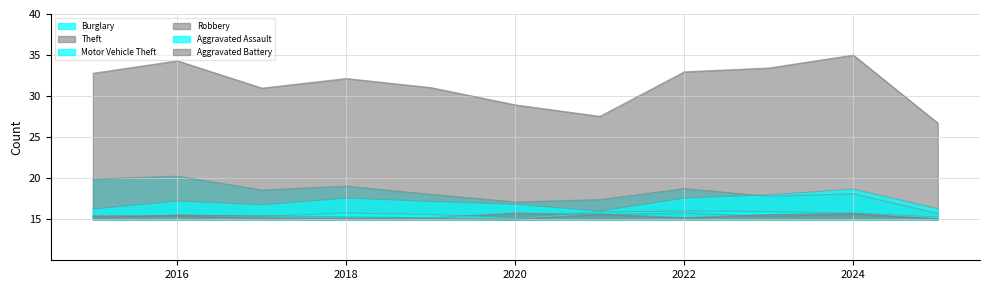

True or false: Theft and Aggravated Battery cross at least once.

False